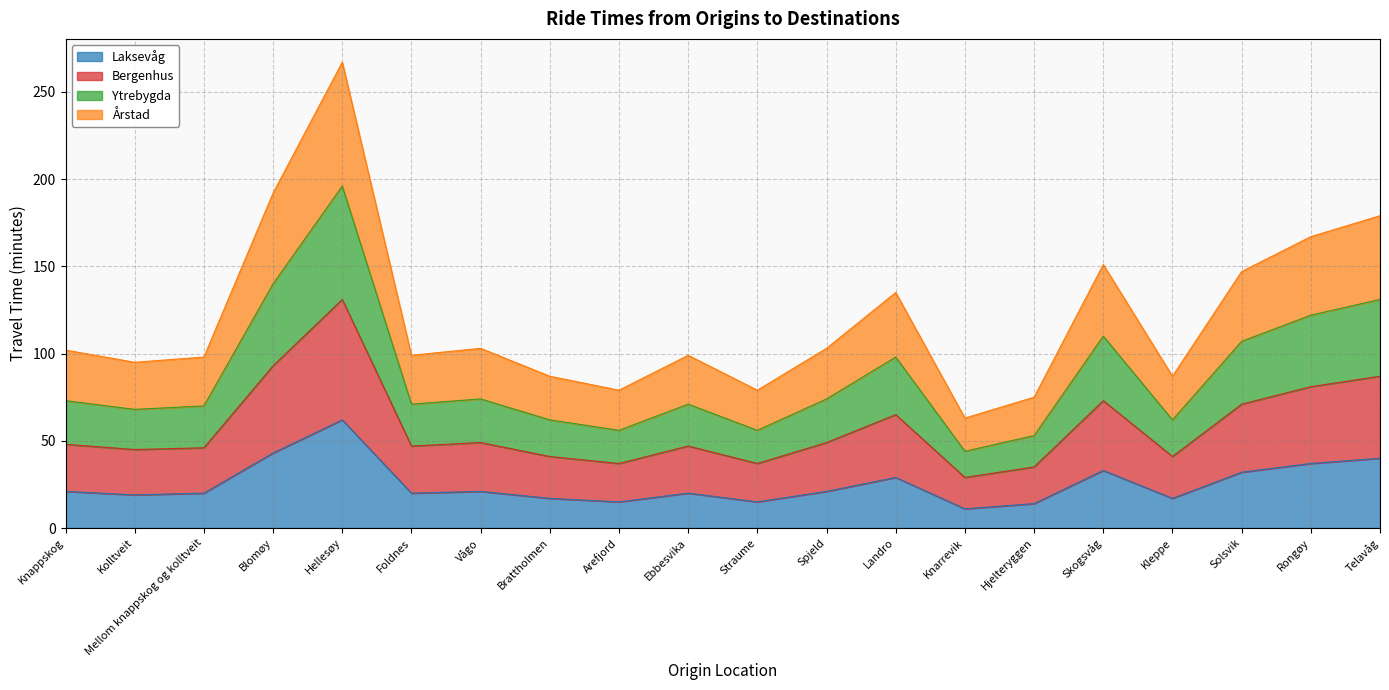

Which category has the highest value in the Laksevåg series?

Hellesøy